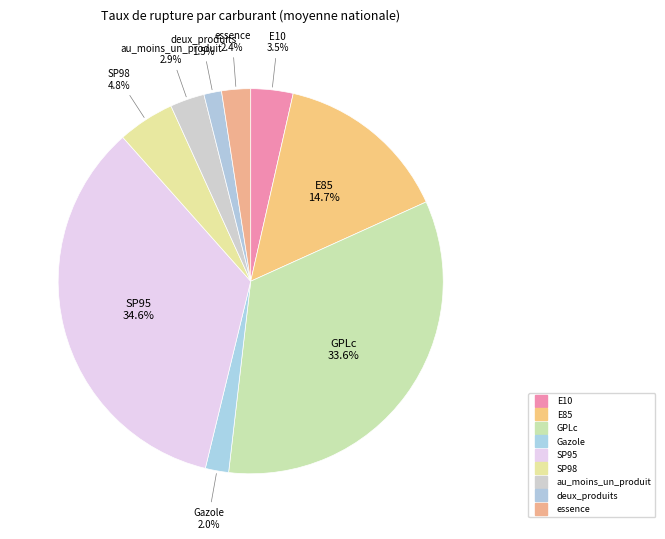

How many slices are in this pie chart?

9